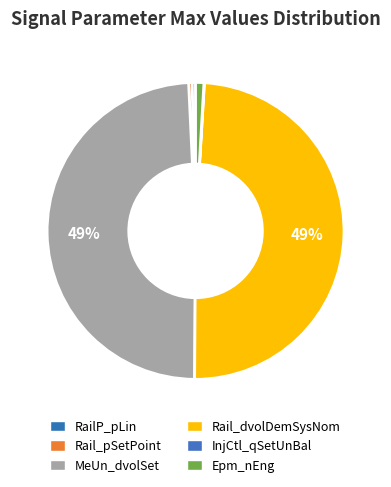

True or false: InjCtl_qSetUnBal accounts for 1% of the total.

False